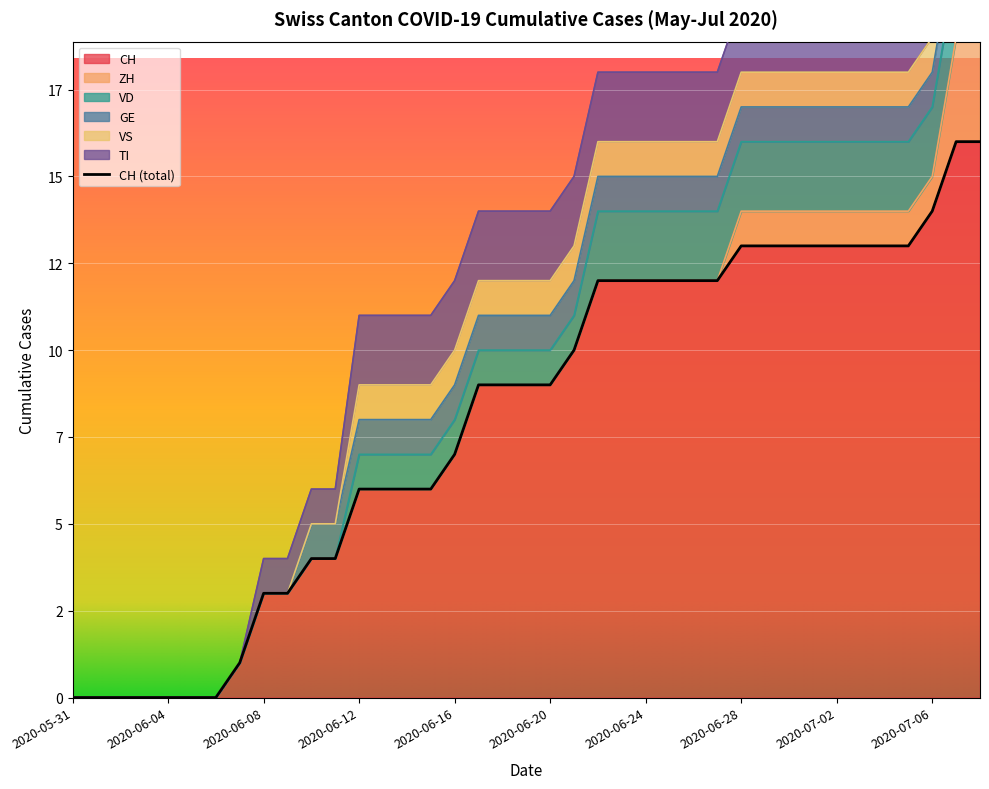

What is the label of the 25th point from the right?

2020-06-14